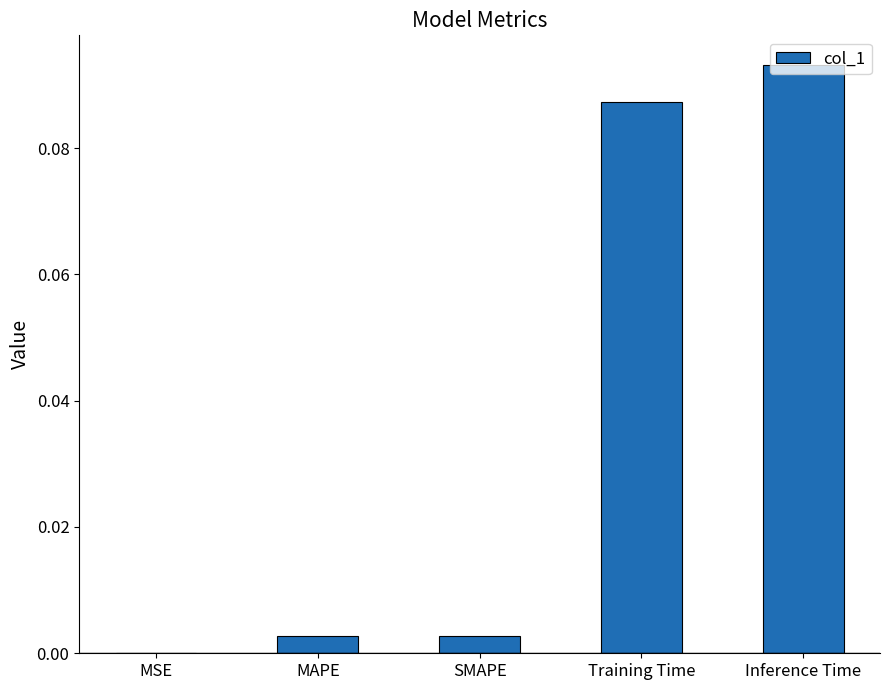

Which has a higher value, MSE or Inference Time?

Inference Time